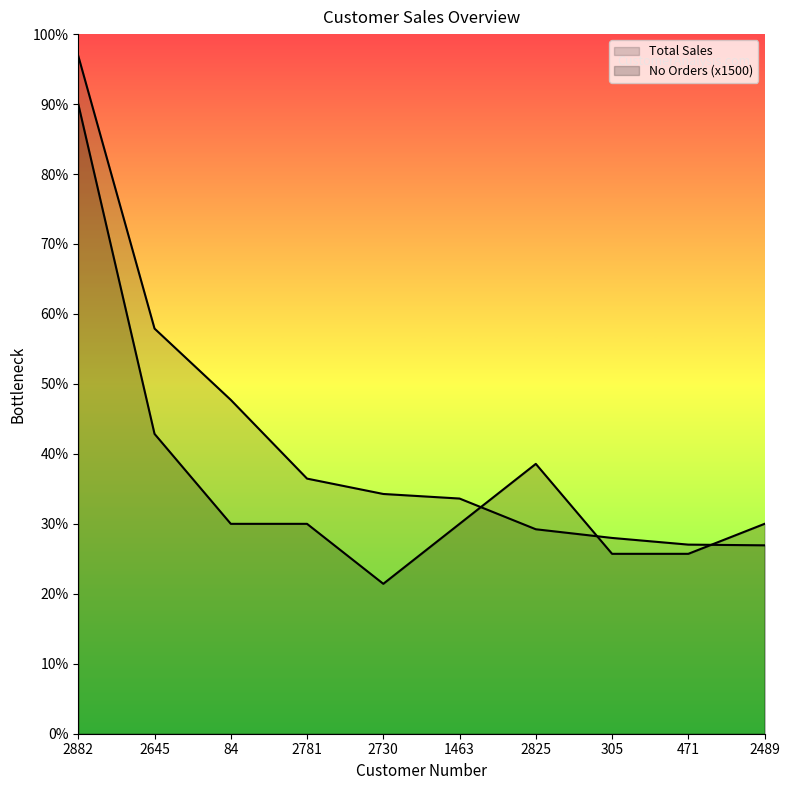

What is the lowest value of the Total Sales series?

9425.3